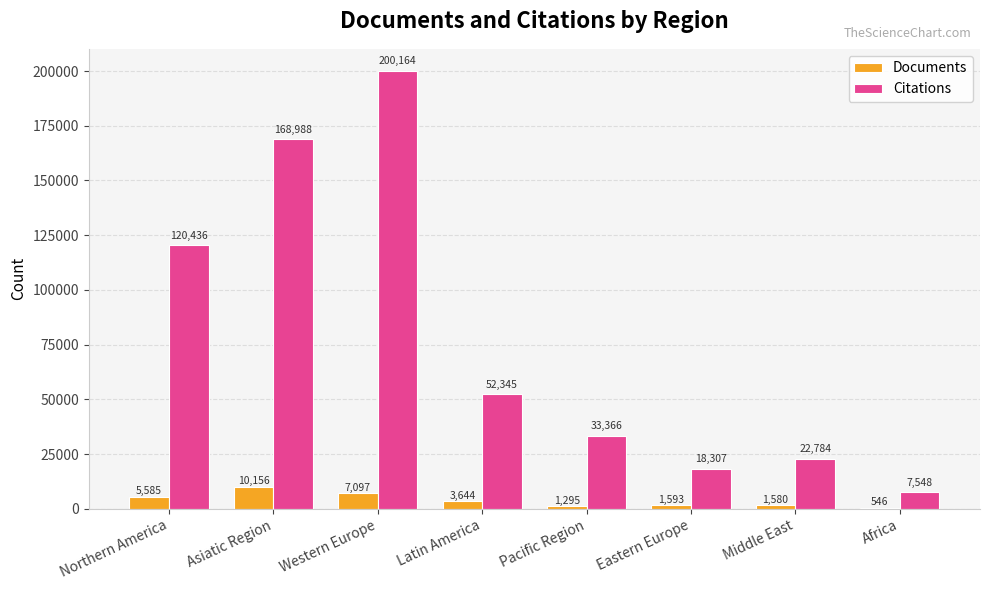

Is it true that Citations equals 91289 at Asiatic Region?

False